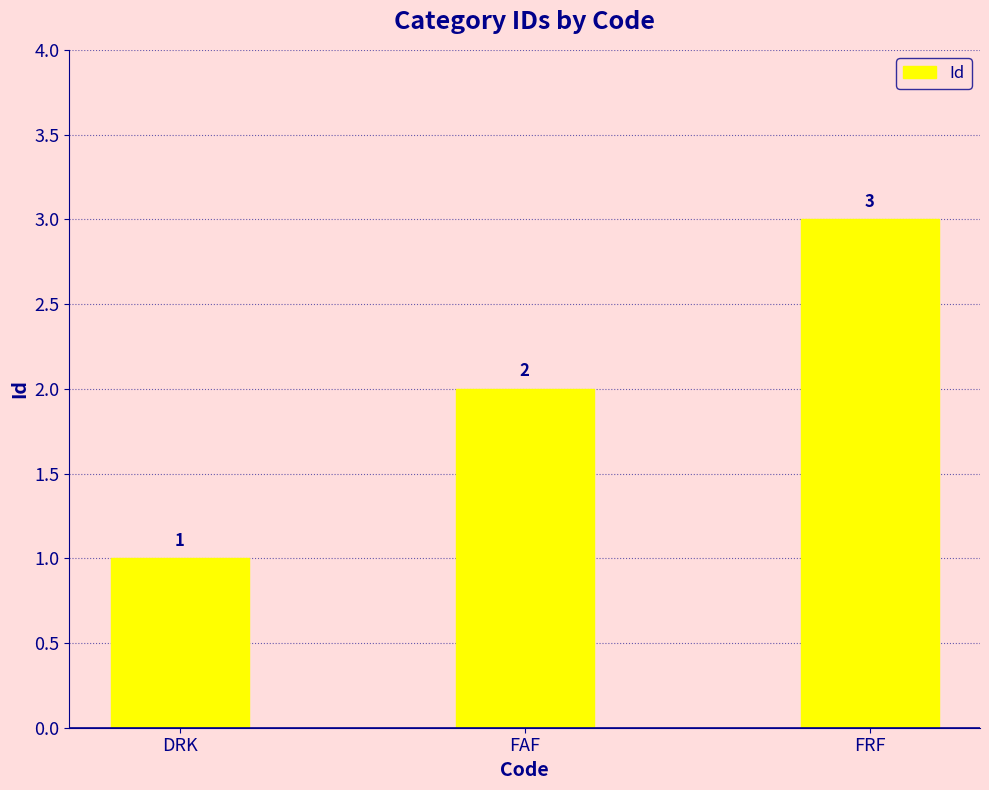

The chart shows a value of 2 at FAF. True or false?

True